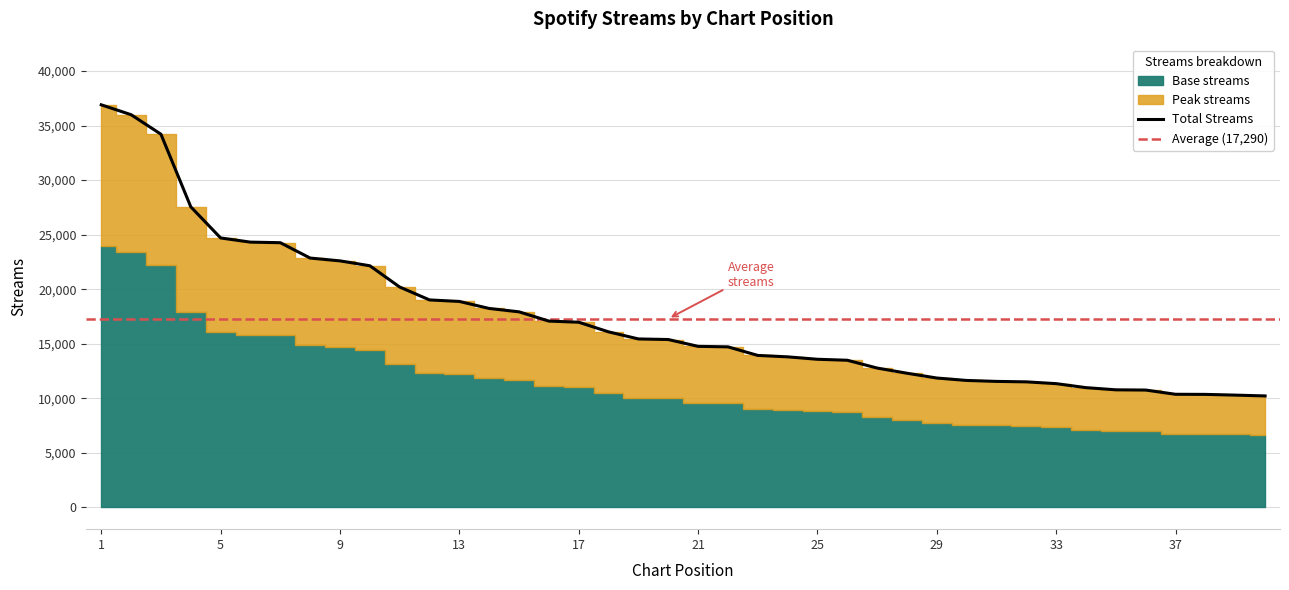

Between 33 and 11, which is larger?

11